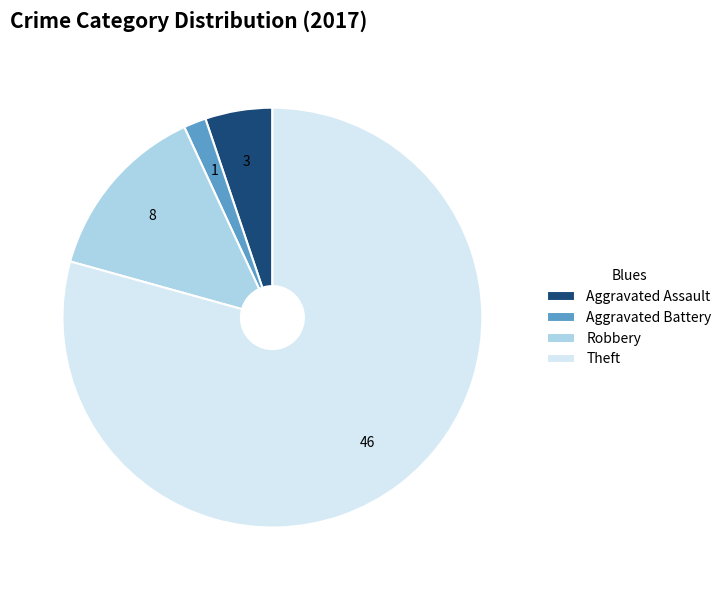

How many segments does this pie chart have?

4